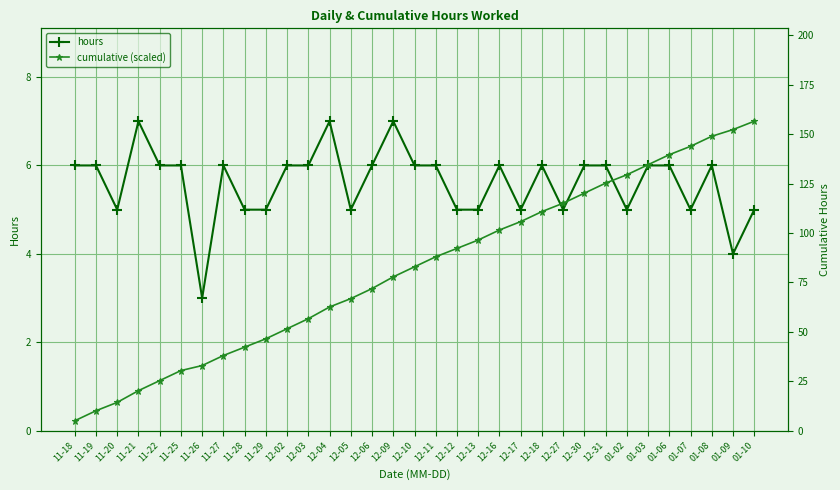

True or false: cumulative (scaled) has more than 2 interior local peaks.

False